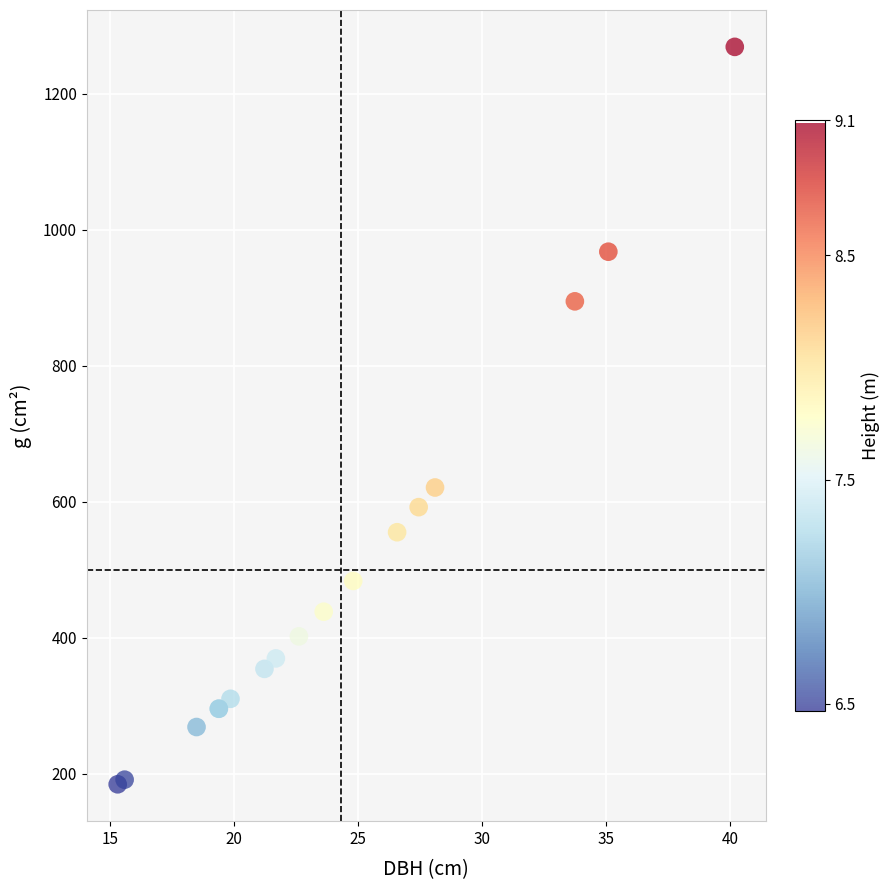

What Y value in the scatter plot is closest to 726?

620.7